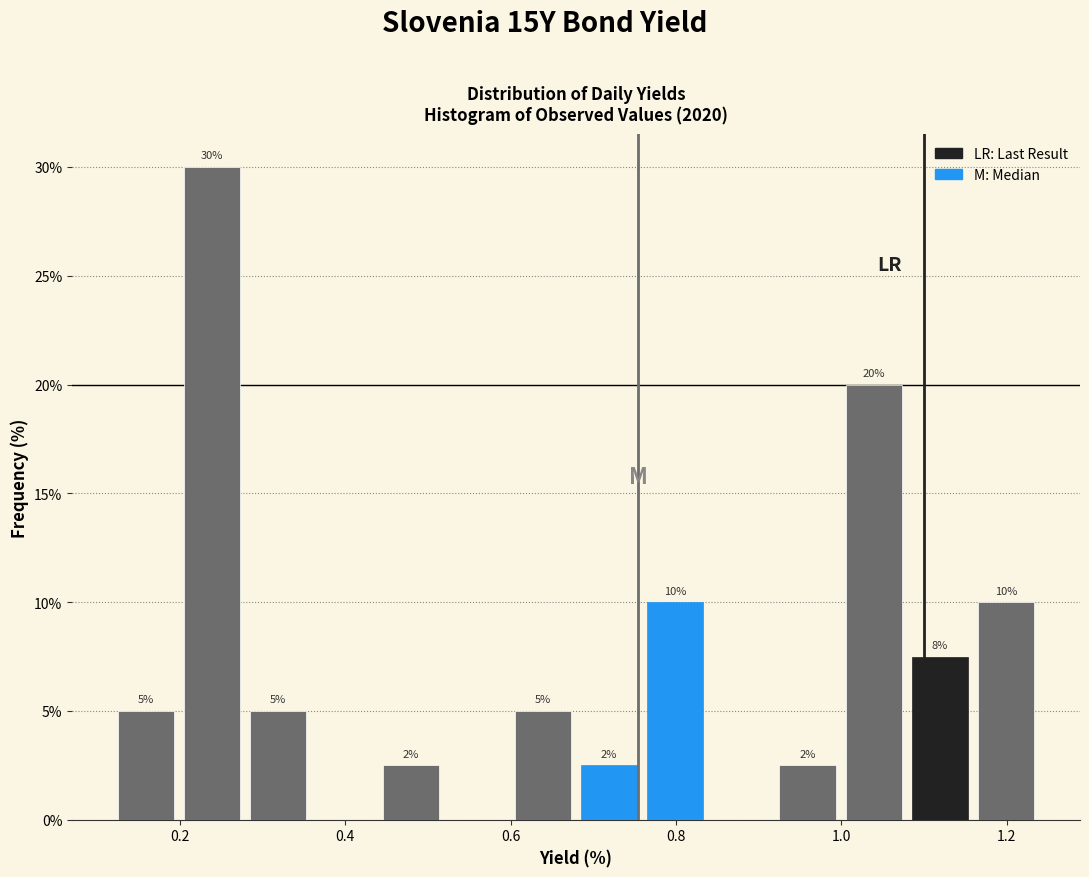

Which range on the x-axis has the tallest bar?

0.20 to 0.28